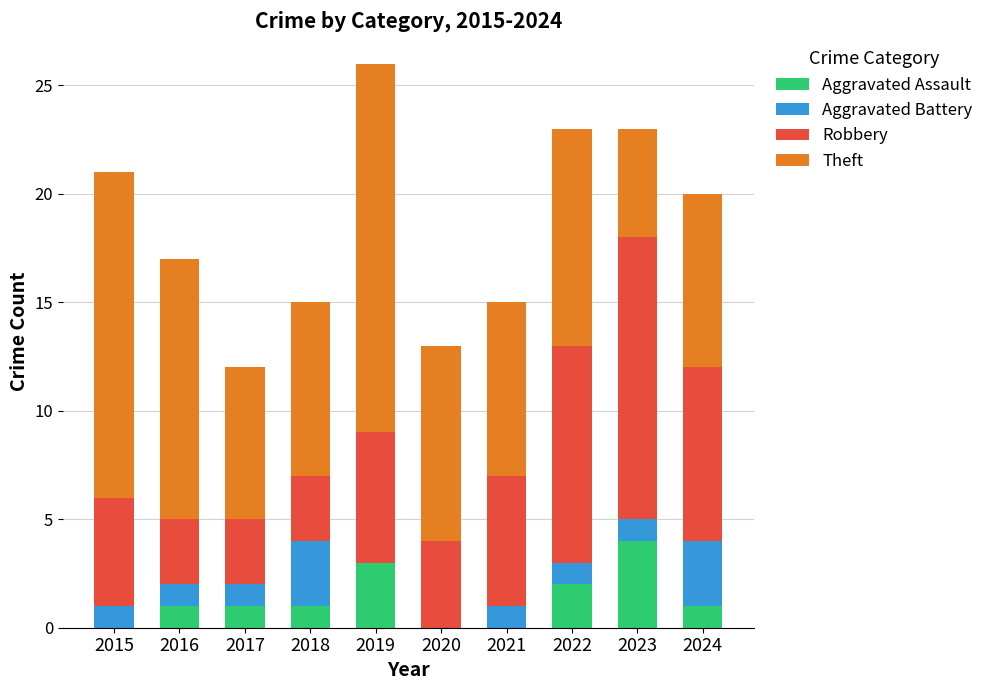

What is the maximum value for Aggravated Assault?

4